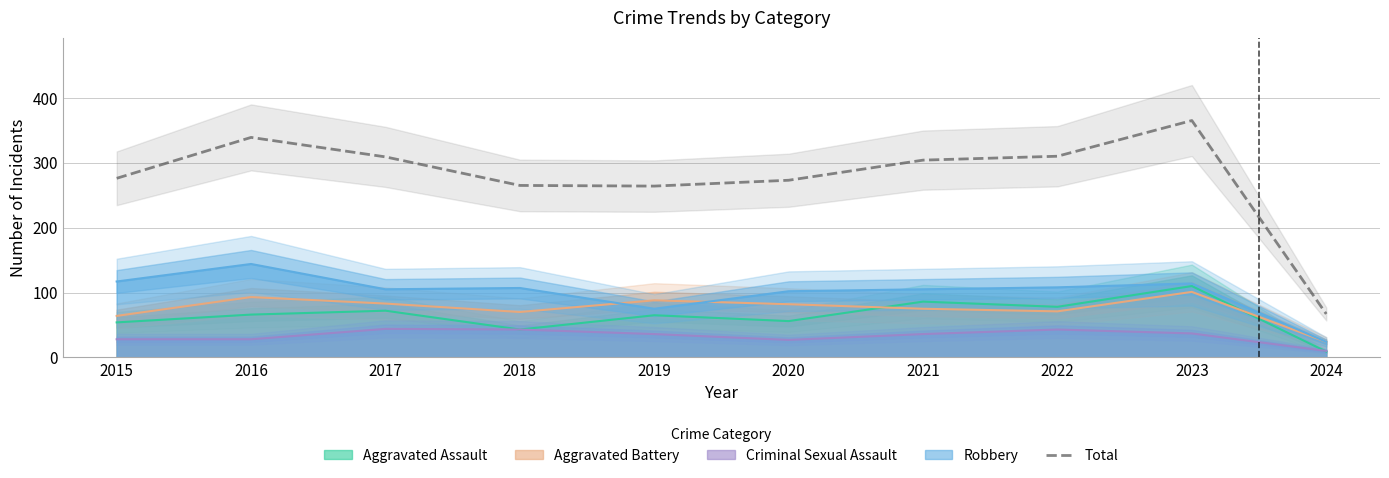

Reading left to right, extract all data points from this chart.

276	339	309	265	264	273	304	310	365	67